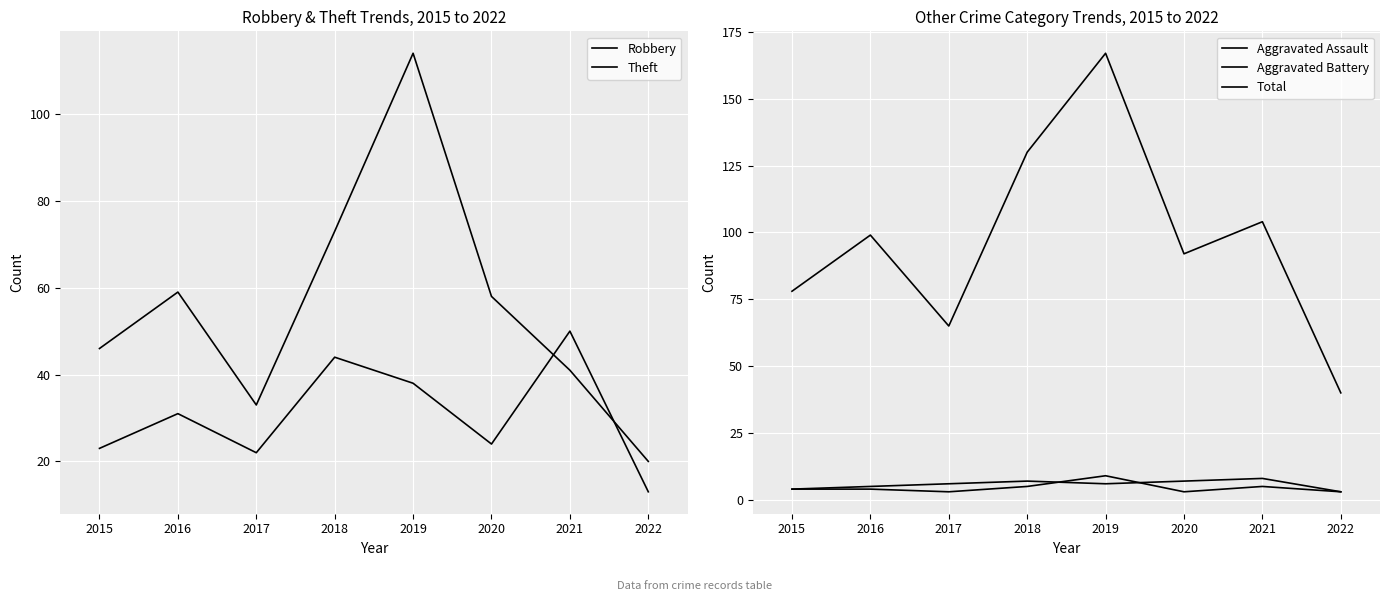

Reading right to left, transcribe all the data shown in this chart.

Robbery: 13	50	24	38	44	22	31	23
Theft: 20	41	58	114	73	33	59	46
Aggravated Assault: 3	5	3	9	5	3	4	4
Aggravated Battery: 3	8	7	6	7	6	5	4
Total: 40	104	92	167	130	65	99	78